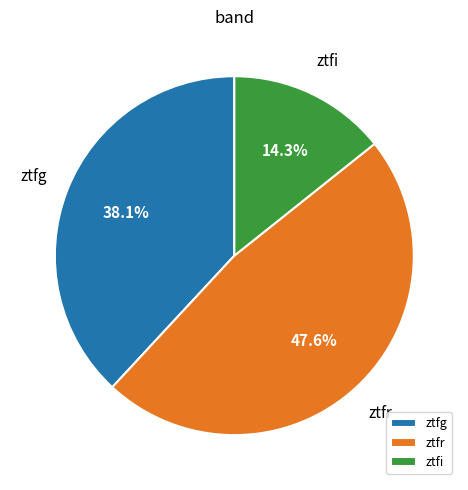

The ztfi slice represents 14% of the pie. True or false?

True